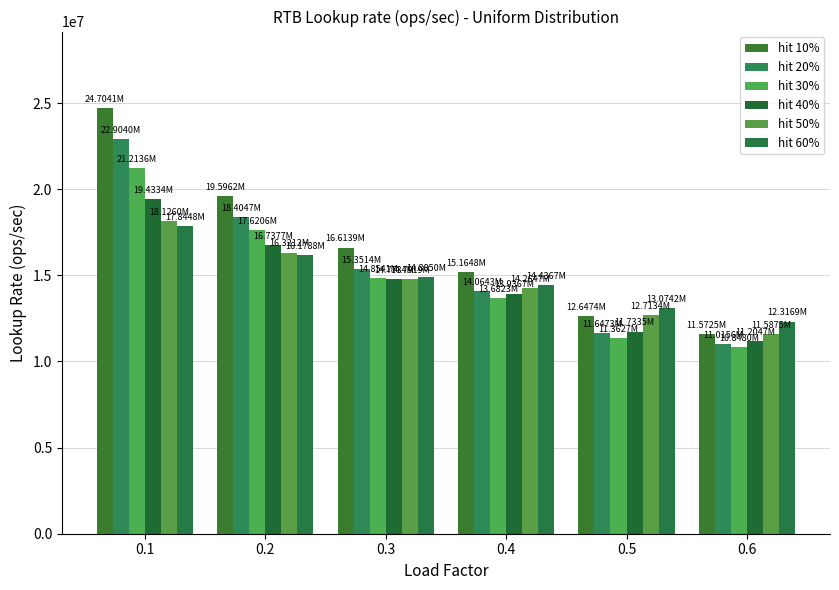

What is the difference between the maximum and second lowest values in the hit 10% series?

12056709.8